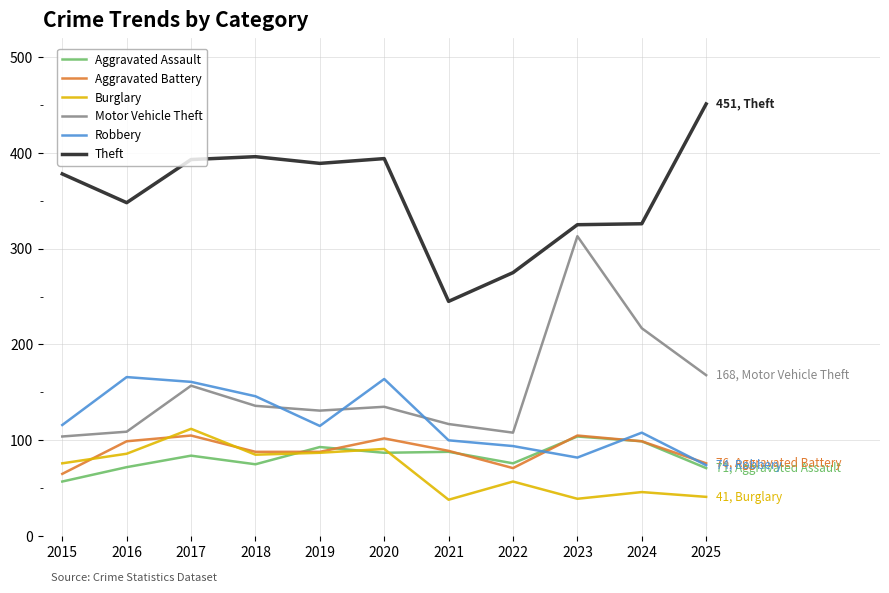

At which category is the sum across all series the highest?

2017